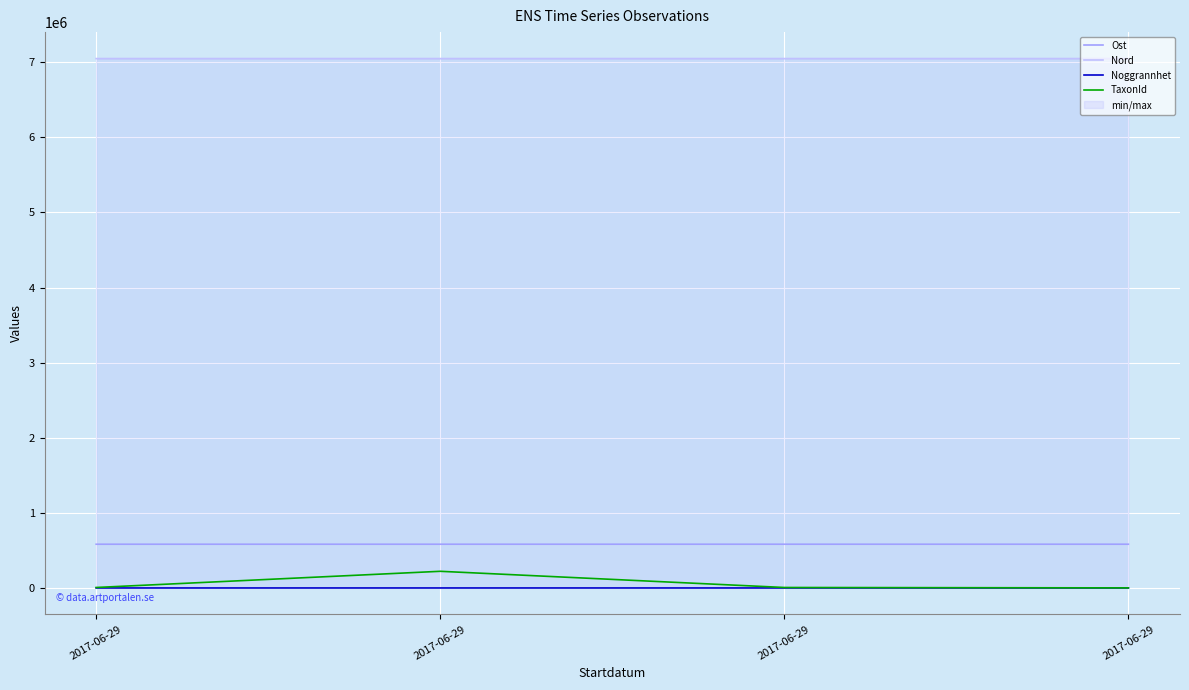

Rank the series by their maximum value, from highest to lowest.

Nord, Ost, TaxonId, Noggrannhet